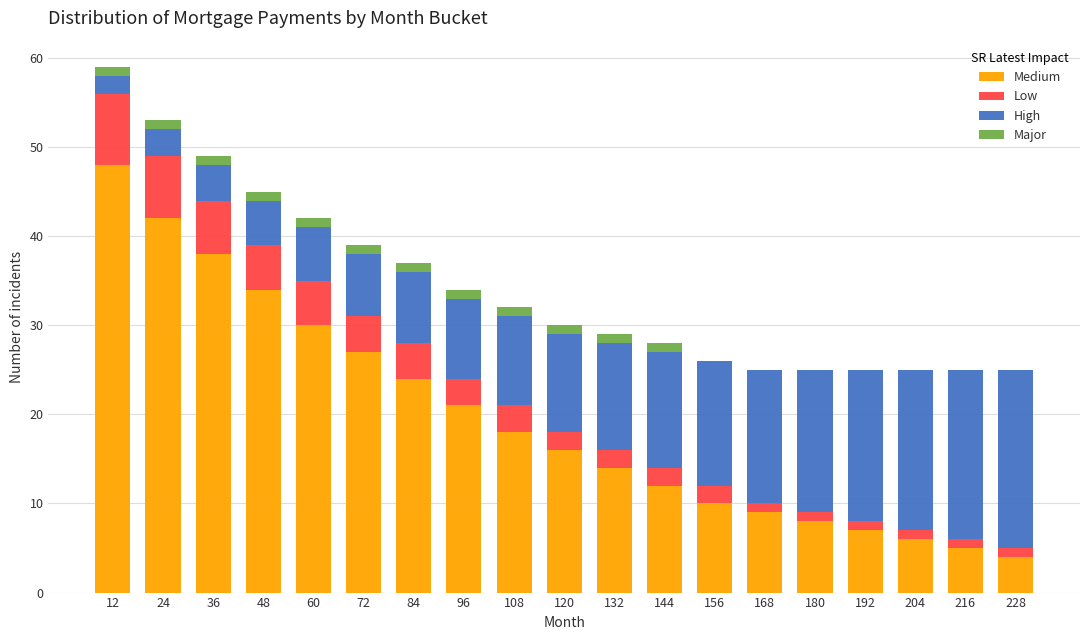

At which label does Medium reach its peak?

12